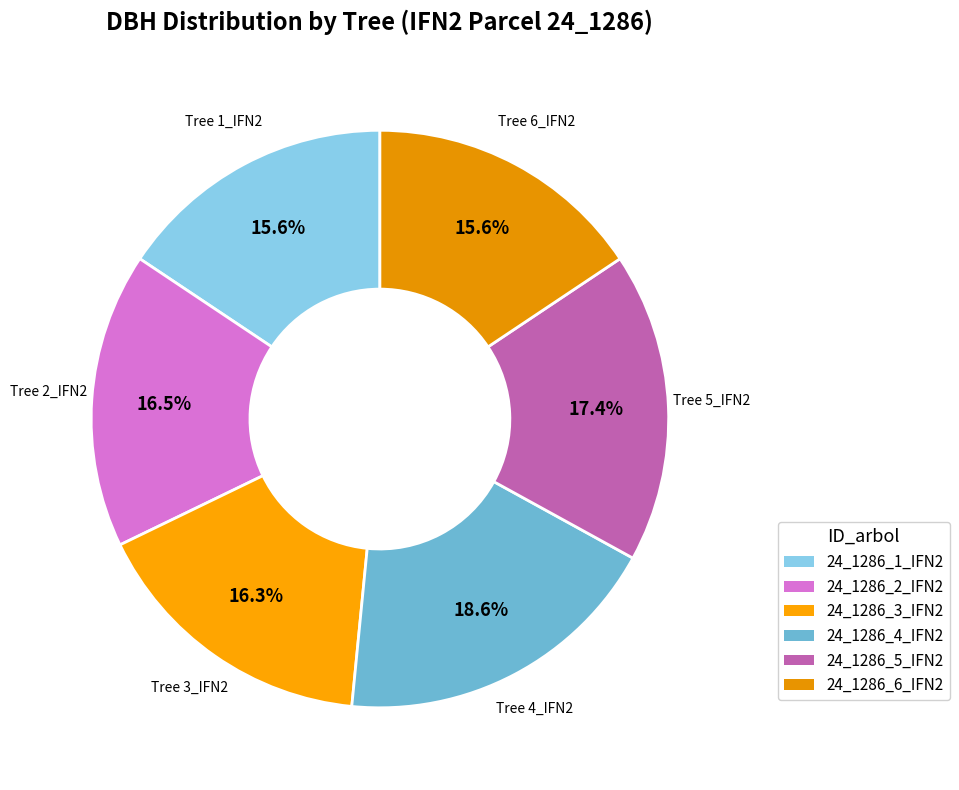

Count the number of slices in the pie.

6